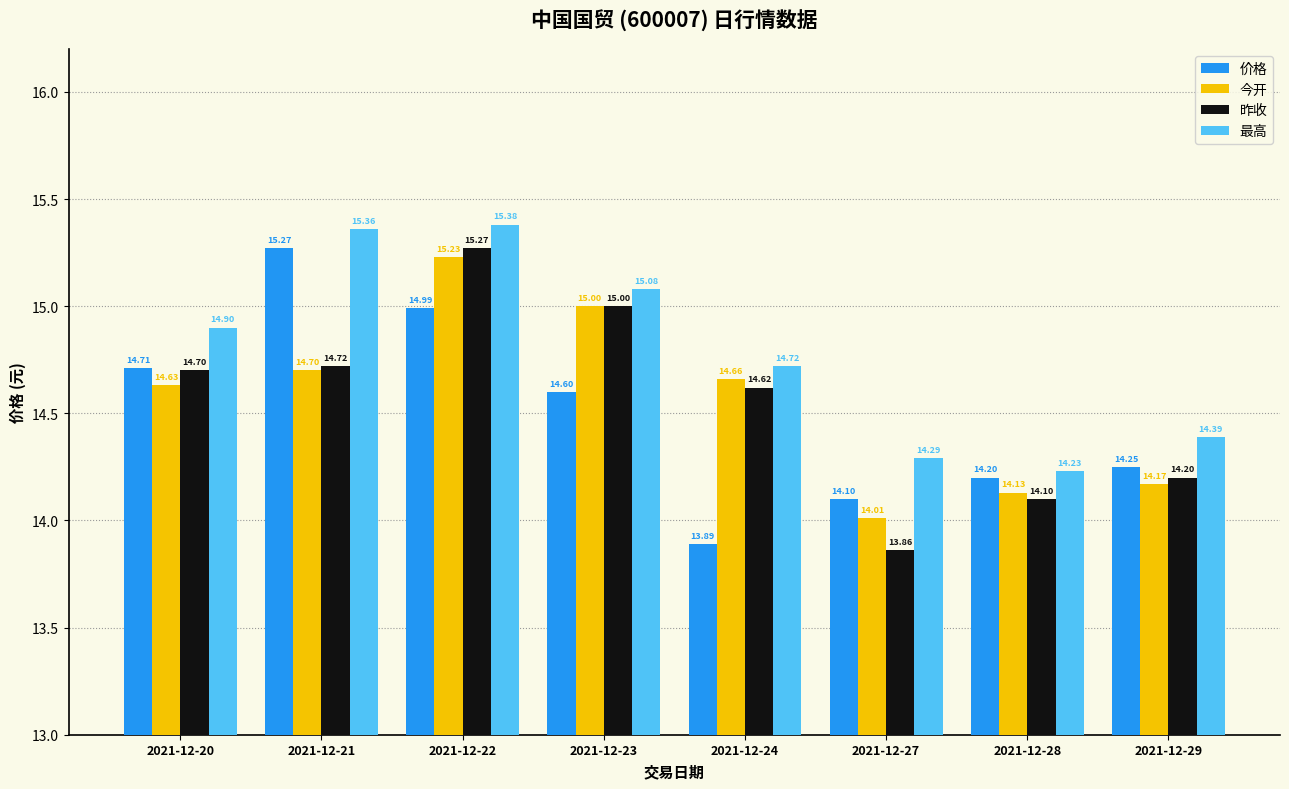

Which series has the largest range (max minus min)?

昨收